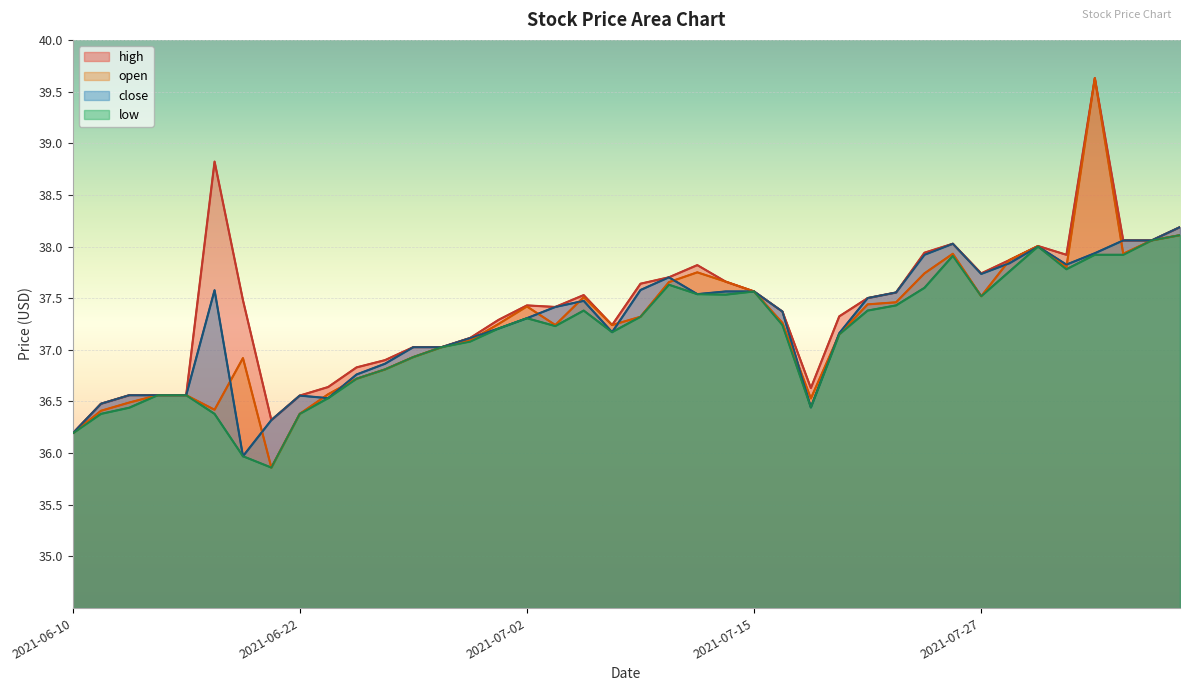

What is the minimum value for open?

35.9